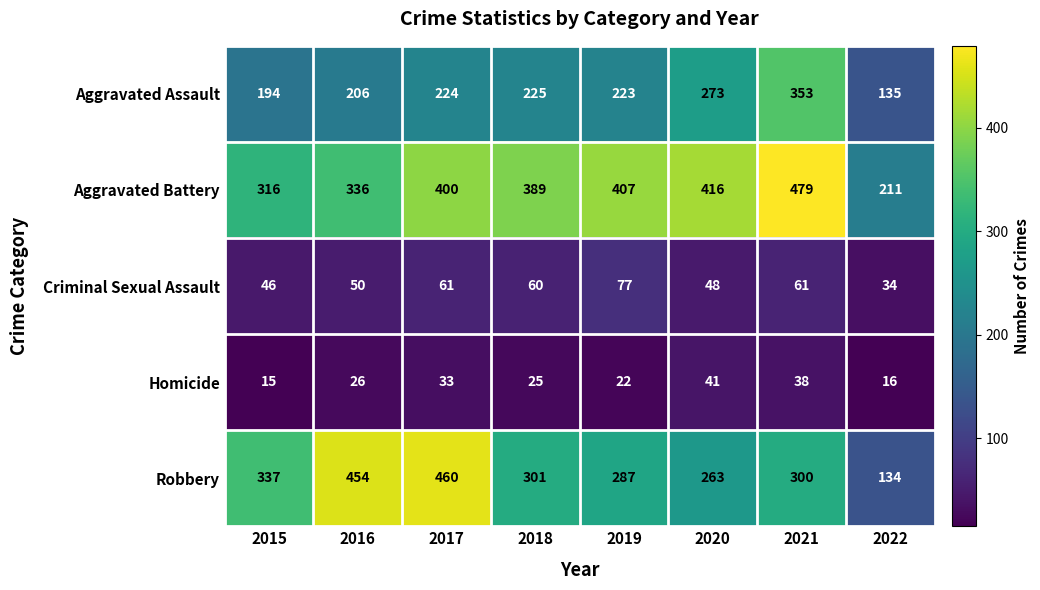

Which category has the highest value across all series?

2021